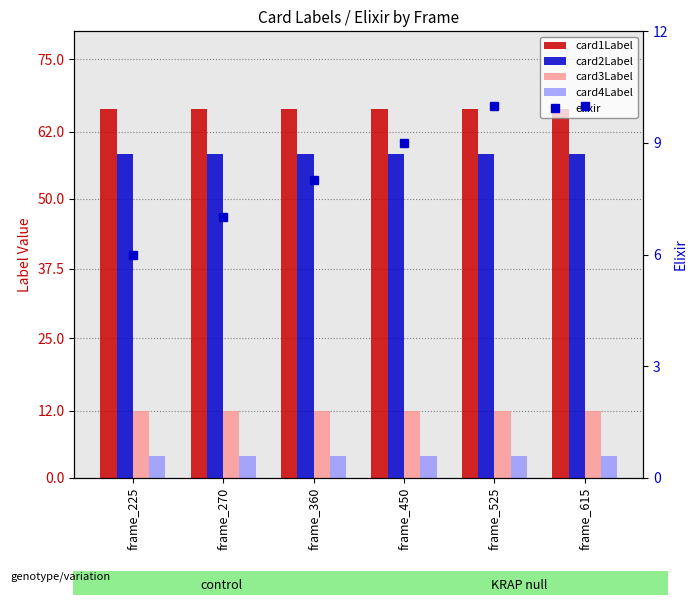

Between frame_270 and frame_615, which series saw the biggest shift?

elixir